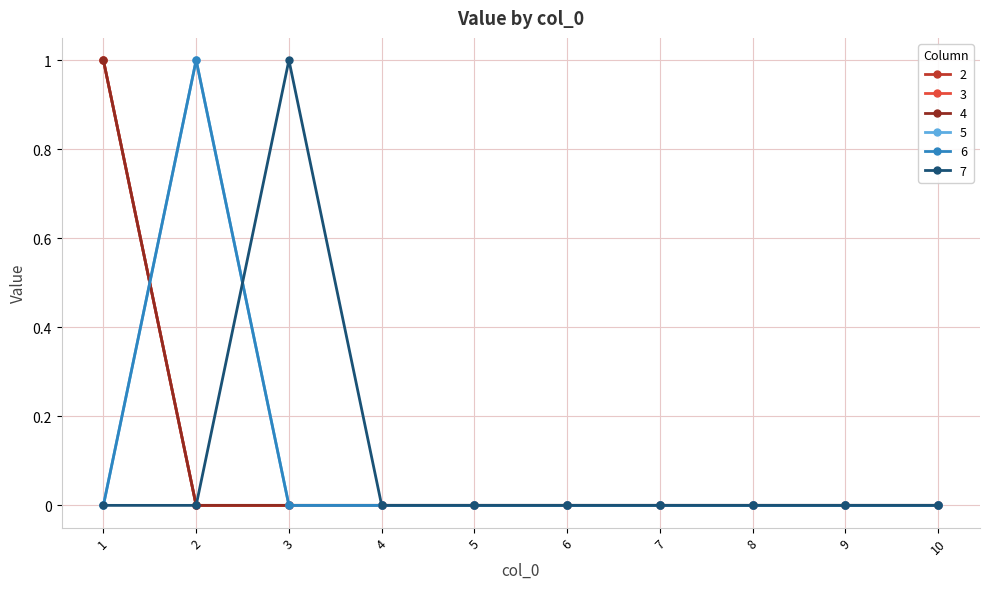

Is this an area chart (filled region under the line)?

No